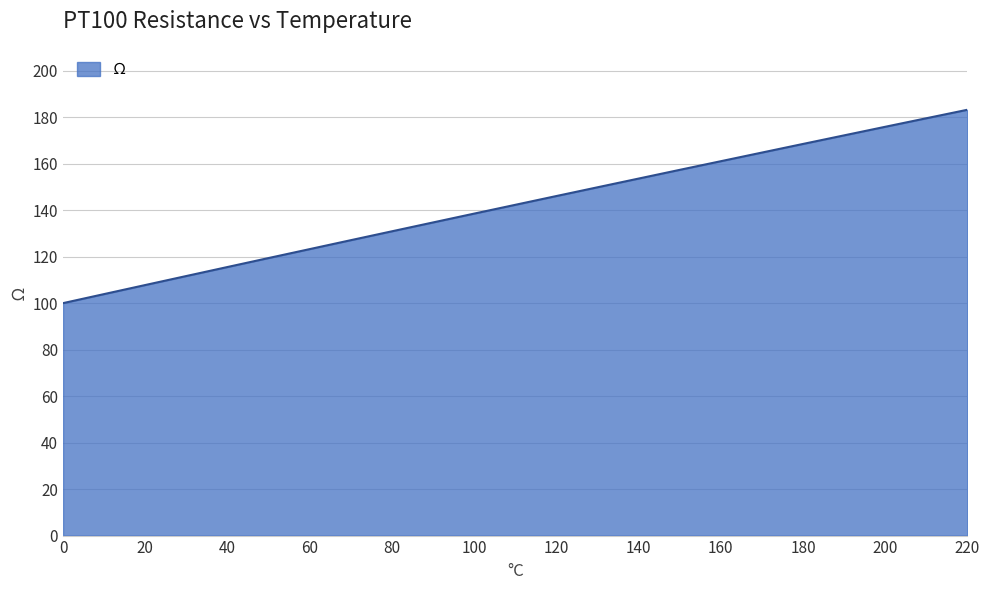

What is the minimum value shown in the chart?

100.0